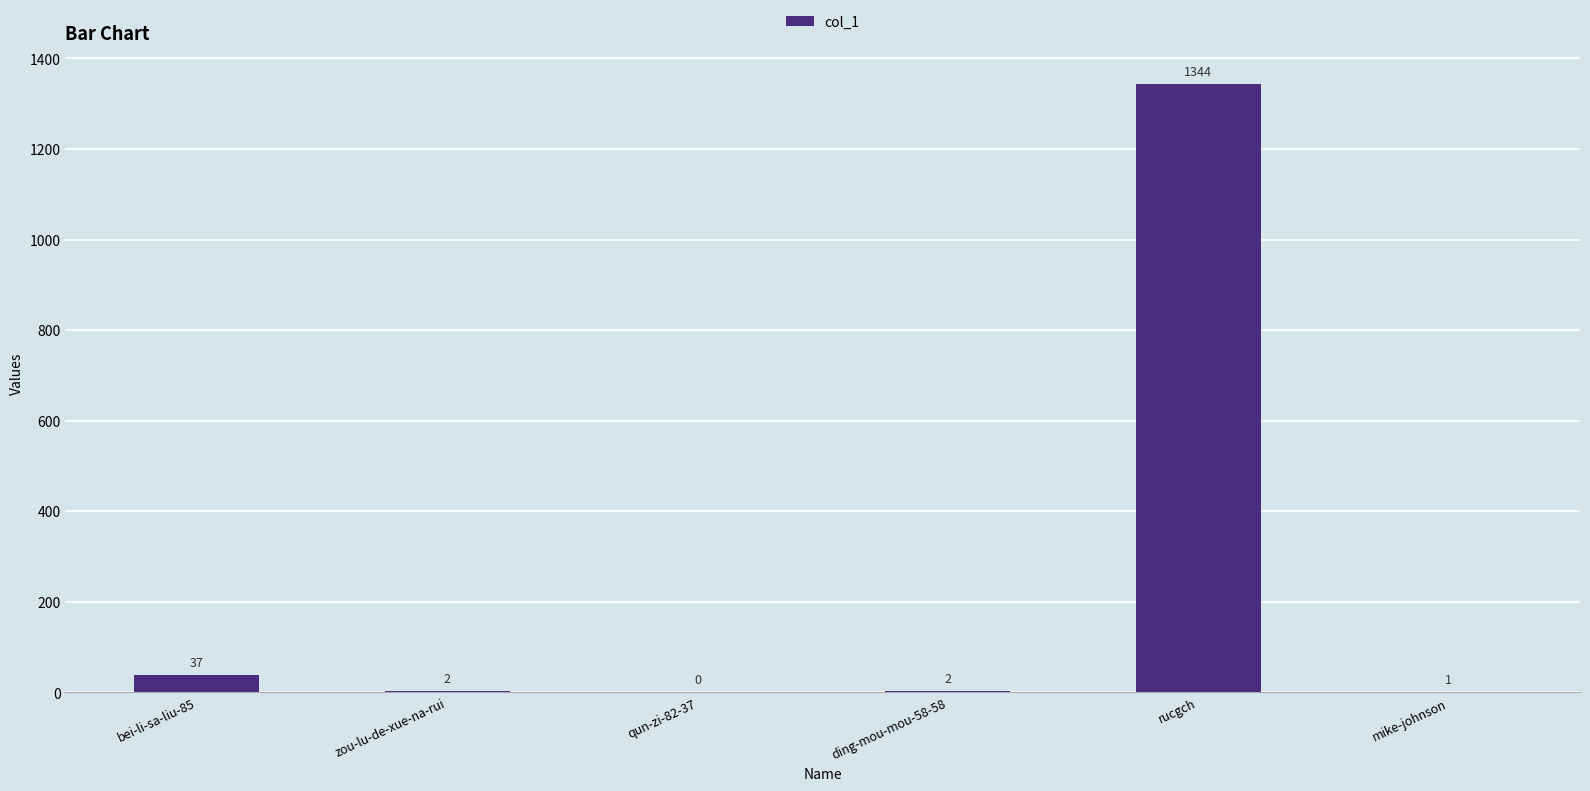

Where does the data first go above 2?

bei-li-sa-liu-85